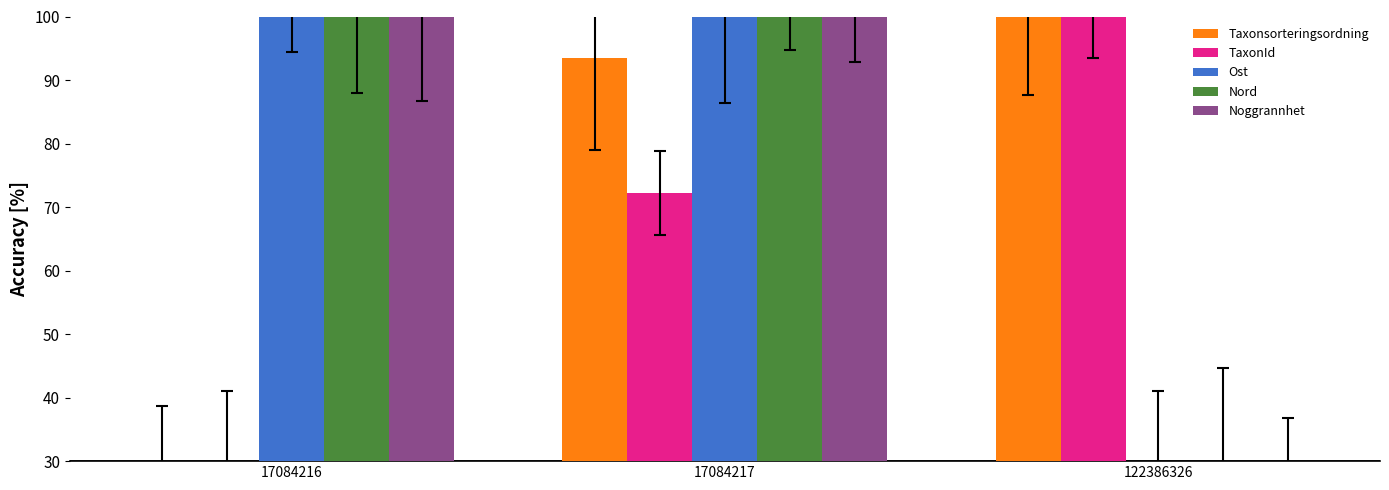

What is the spread (max minus min) of values at 17084217?

27.8